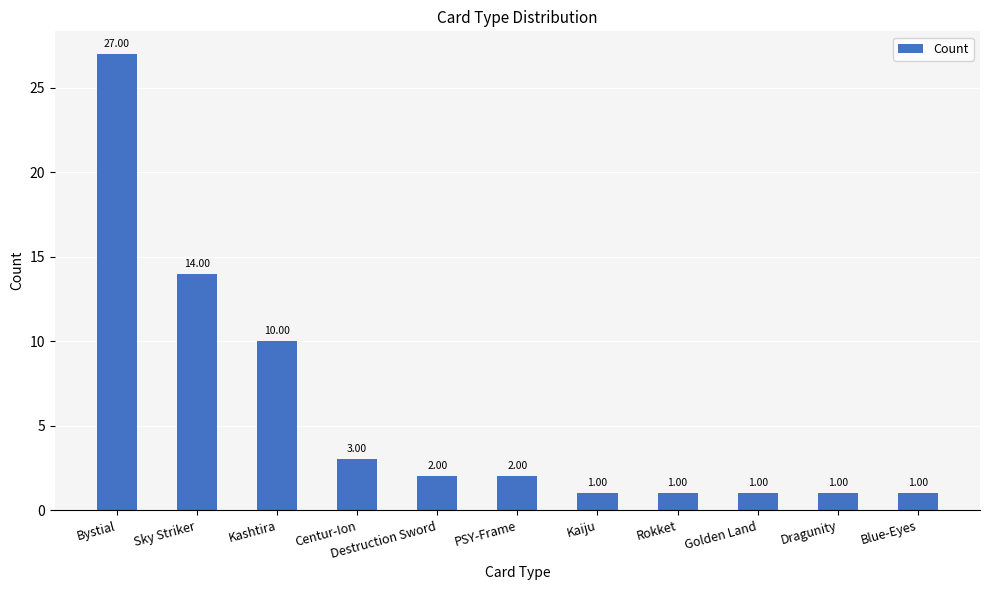

Reading left to right, list all the values displayed in this chart.

Bystial=27	Sky Striker=14	Kashtira=10	Centur-Ion=3	Destruction Sword=2	PSY-Frame=2	Kaiju=1	Rokket=1	Golden Land=1	Dragunity=1	Blue-Eyes=1